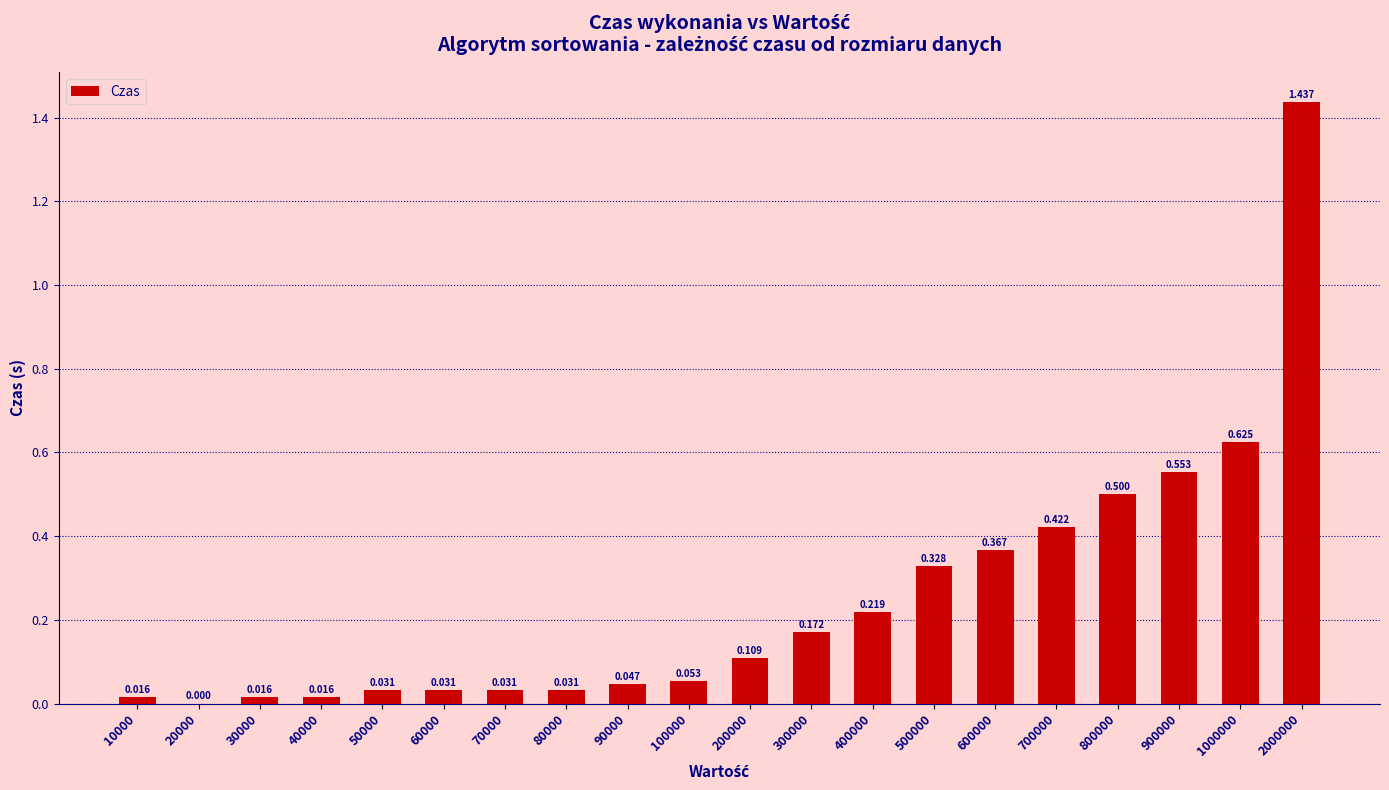

Reading left to right, what are all the values shown in this chart?

0.0	0.0	0.0	0.0	0.0	0.0	0.0	0.0	0.0	0.1	0.1	0.2	0.2	0.3	0.4	0.4	0.5	0.6	0.6	1.4